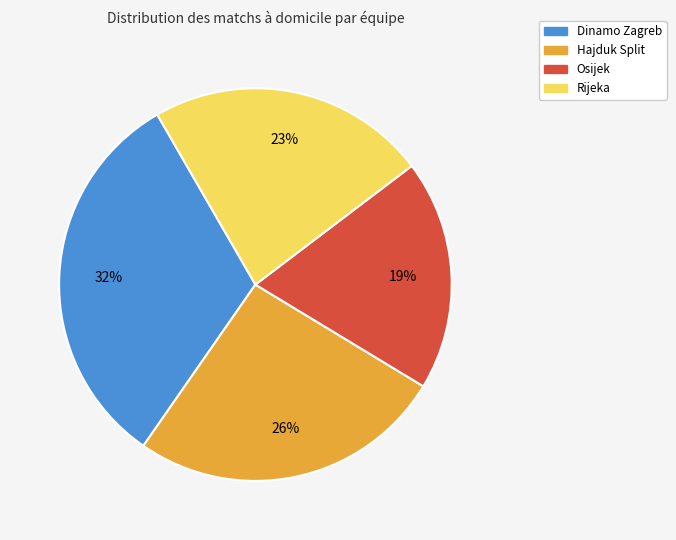

What is the ratio of the value at Hajduk Split to the value at Rijeka?

1.1